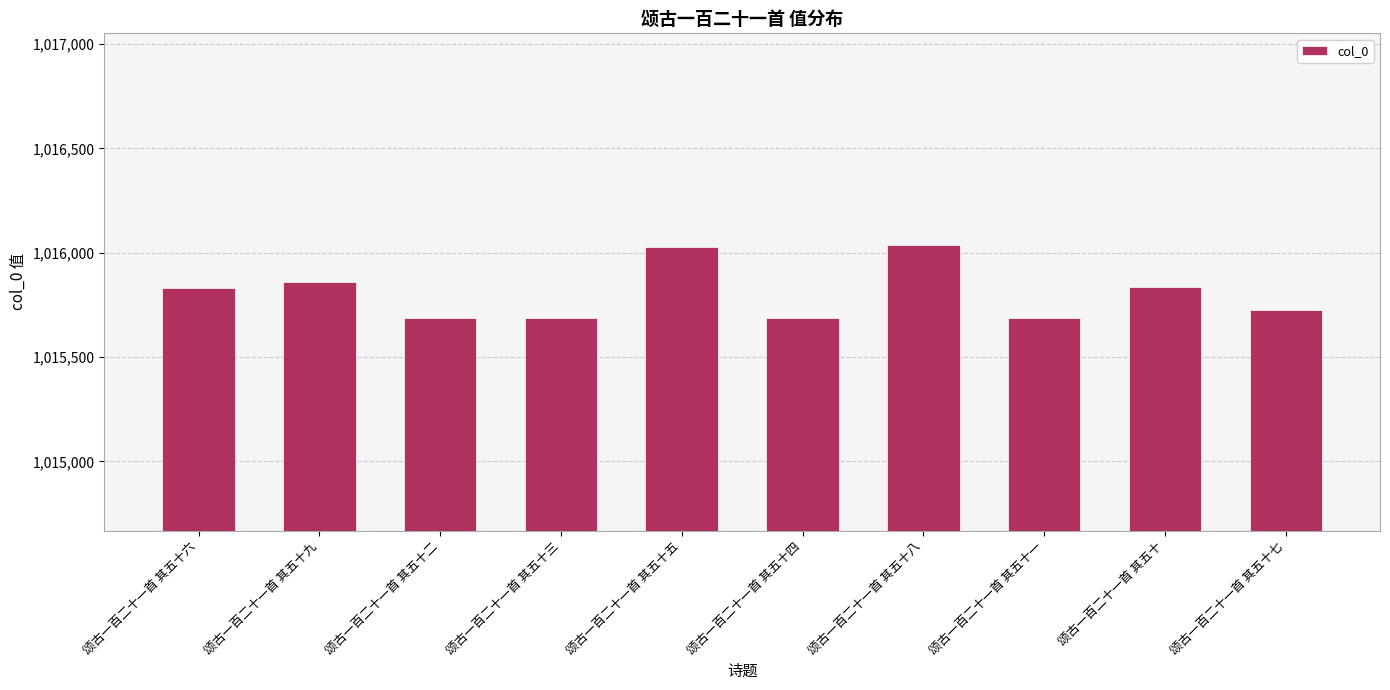

Is it true that the value at 颂古一百二十一首 其五十三 is 1765983?

False